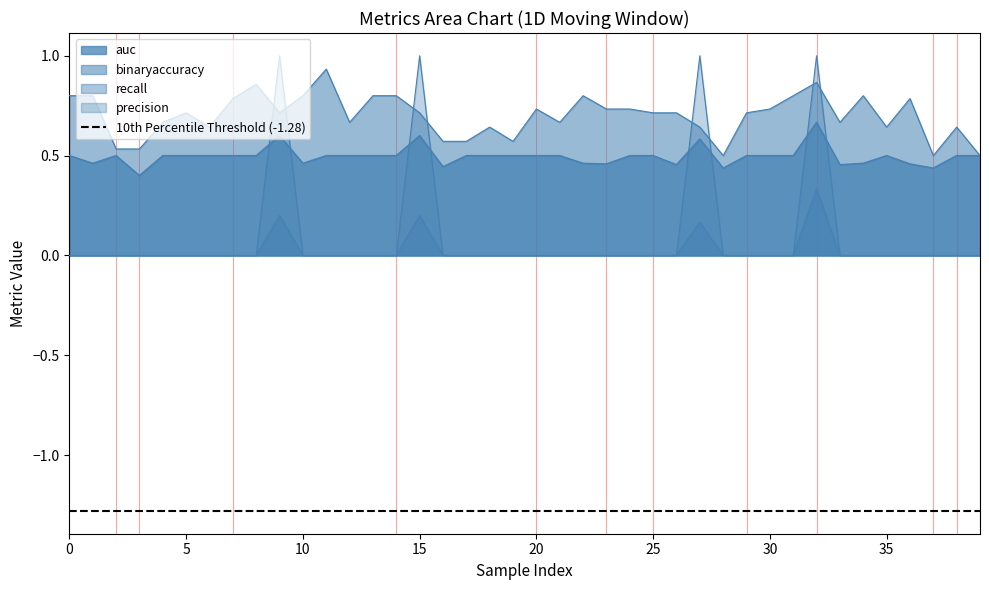

What are all the series names shown in the legend?

auc, binaryaccuracy, recall, precision